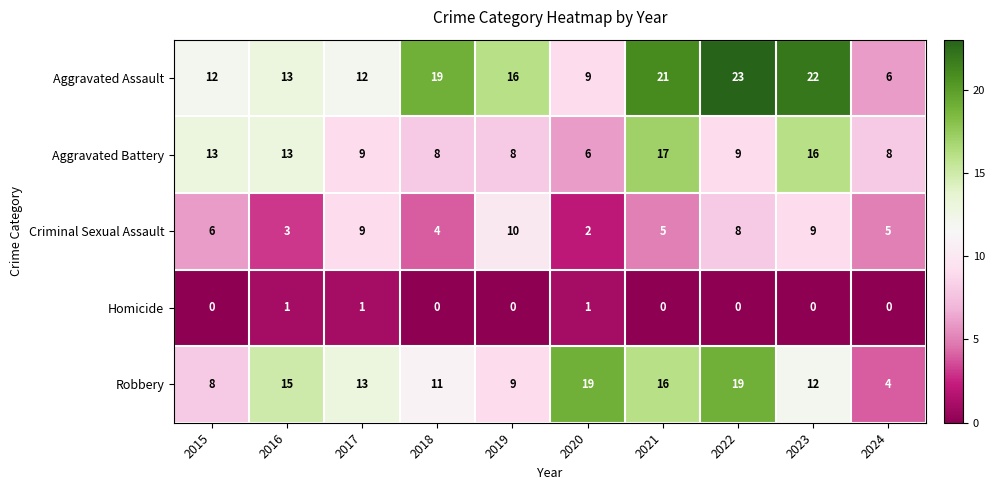

Where is Criminal Sexual Assault nearest to the value 6?

2015